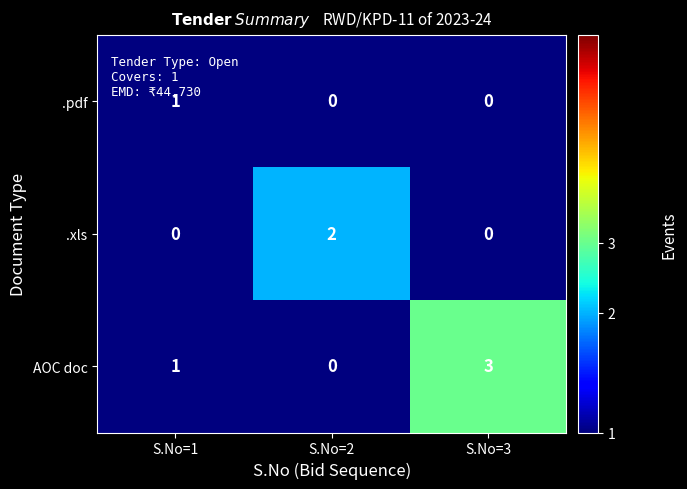

What is the difference between the highest and lowest values at S.No=1?

1